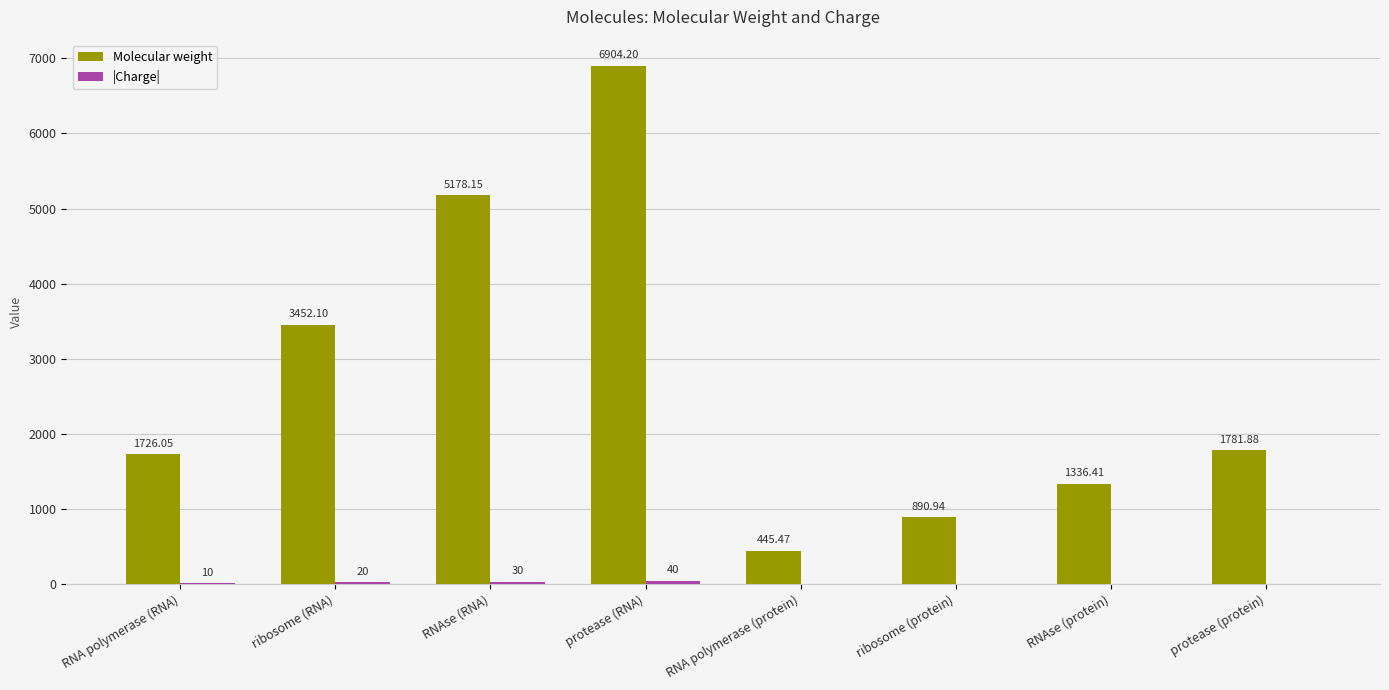

What is the sum of the Molecular weight values at protease (protein) and protease (RNA)?

8686.1